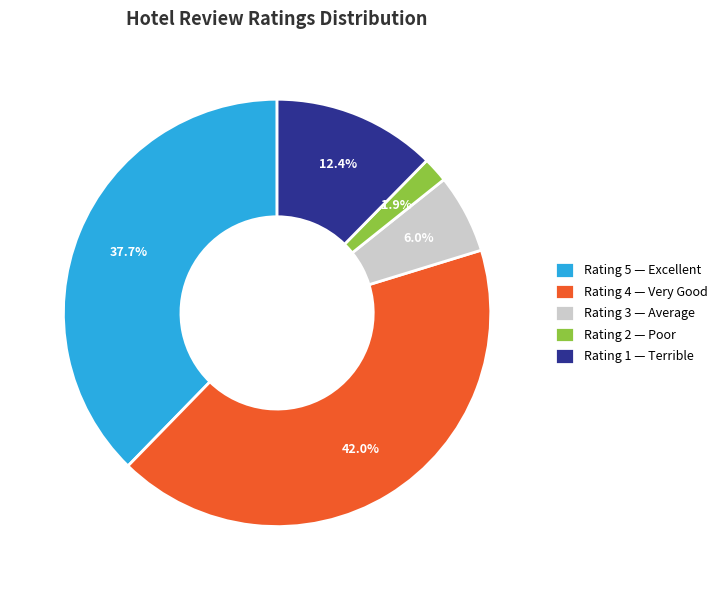

Which category has the smallest portion of the pie?

Rating 2 — Poor